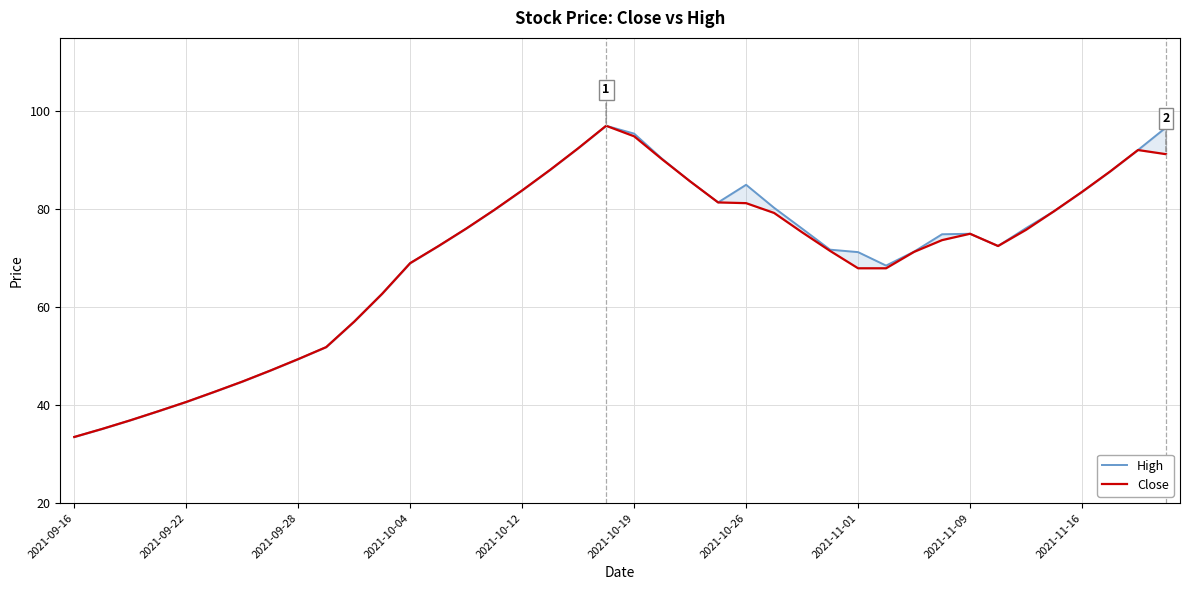

The High series shows 20.5 at 35. True or false?

False